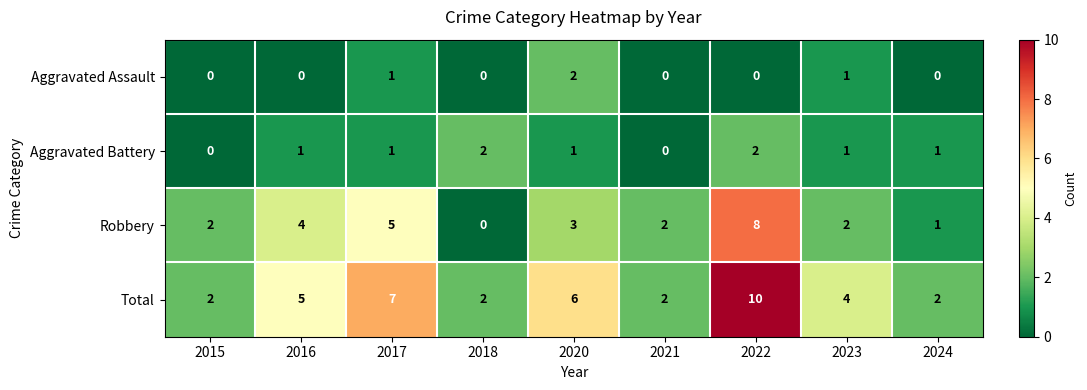

The Aggravated Assault series shows -1 at 2022. True or false?

False